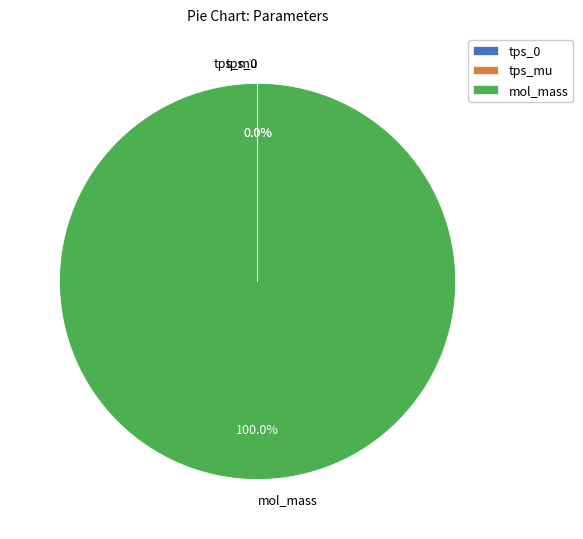

Is there any slice that represents more than half of the pie?

Yes